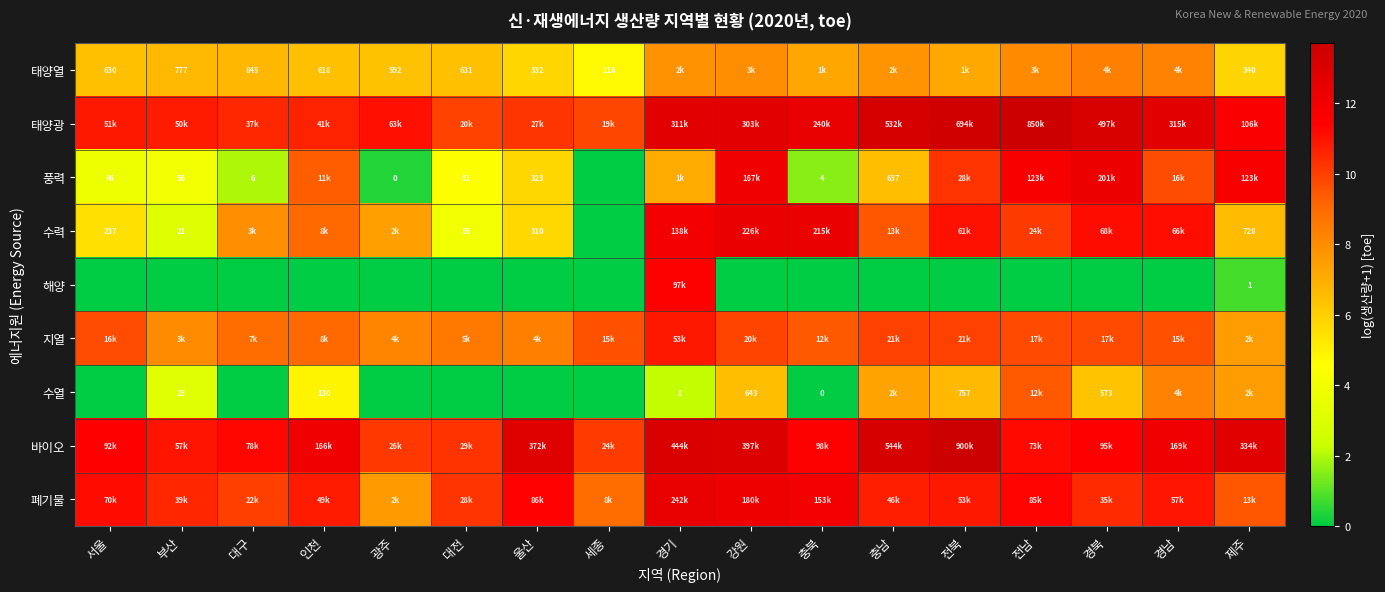

What is the difference between the maximum and minimum values in the 수력 series?

12.3